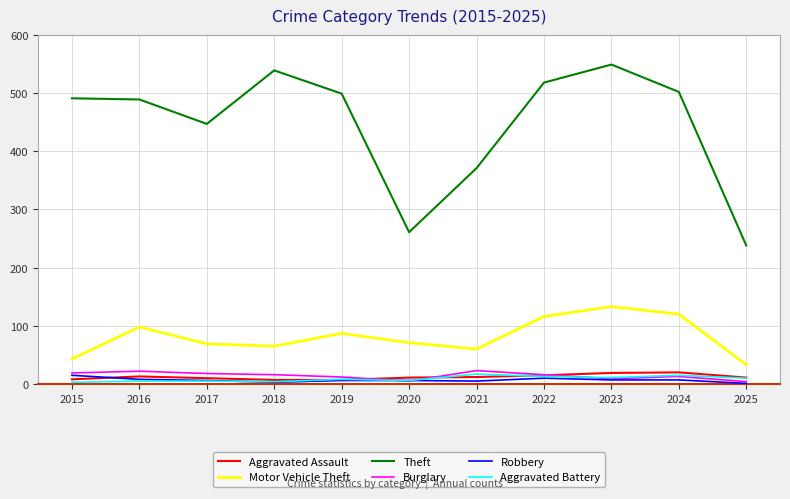

Is the value of Motor Vehicle Theft at 2021 greater than the value of Aggravated Battery at 2023?

Yes